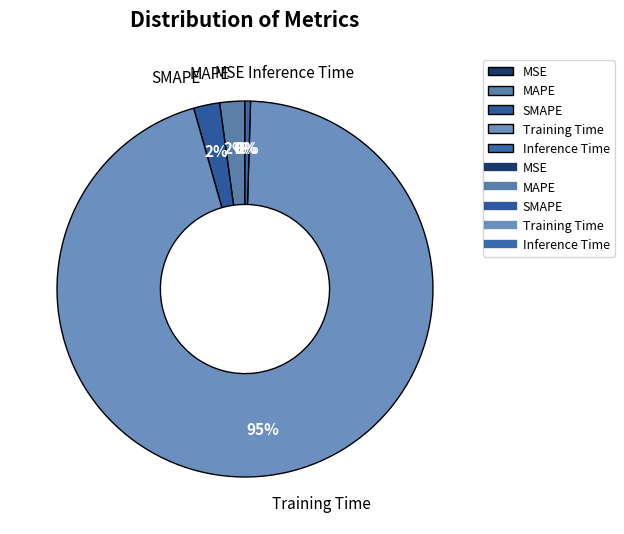

To the nearest percent, what is the combined percentage of Training Time and Inference Time?

96%